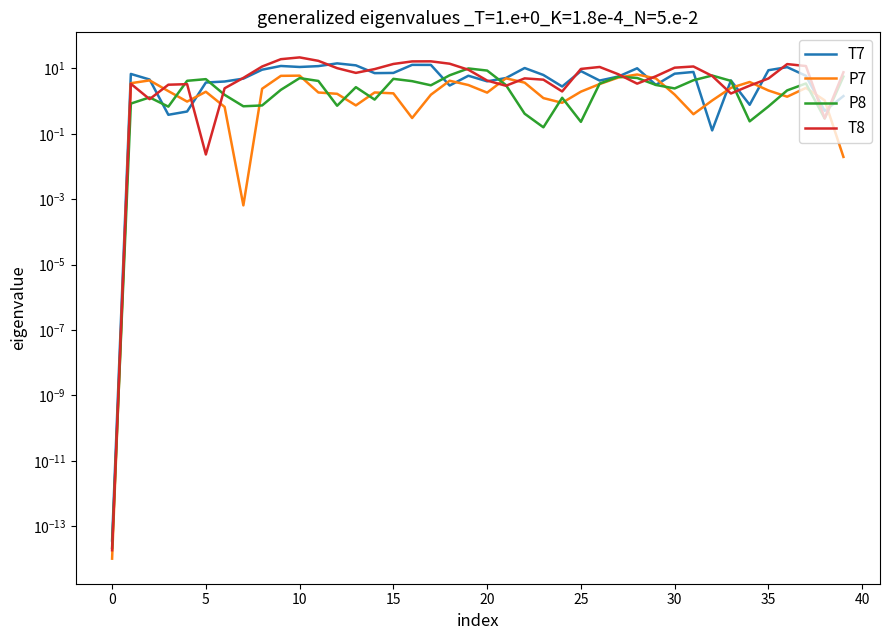

Rank the series by their maximum value, from lowest to highest.

P7, P8, T7, T8